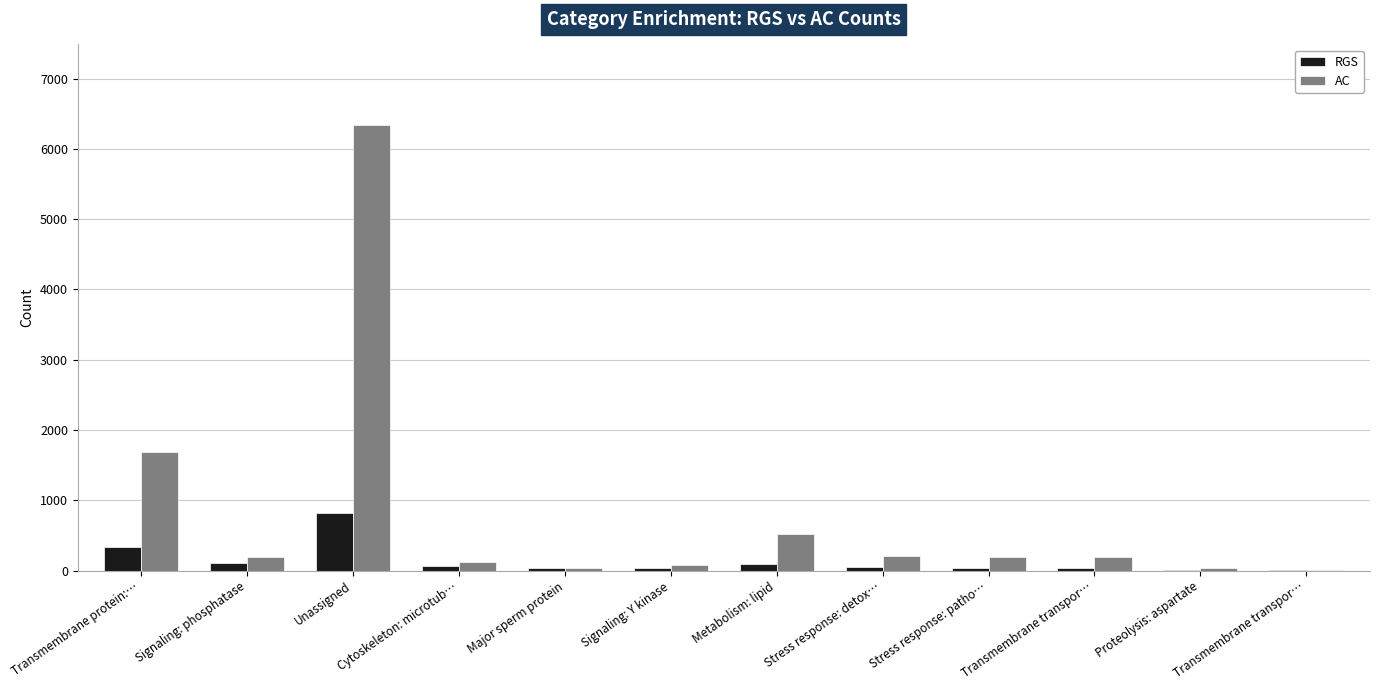

What is the minimum value for AC?

8